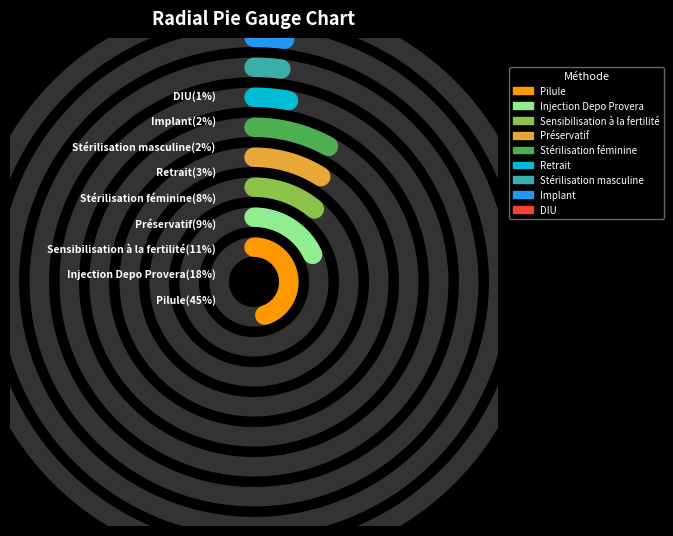

True or false: Préservatif accounts for 9% of the total.

True